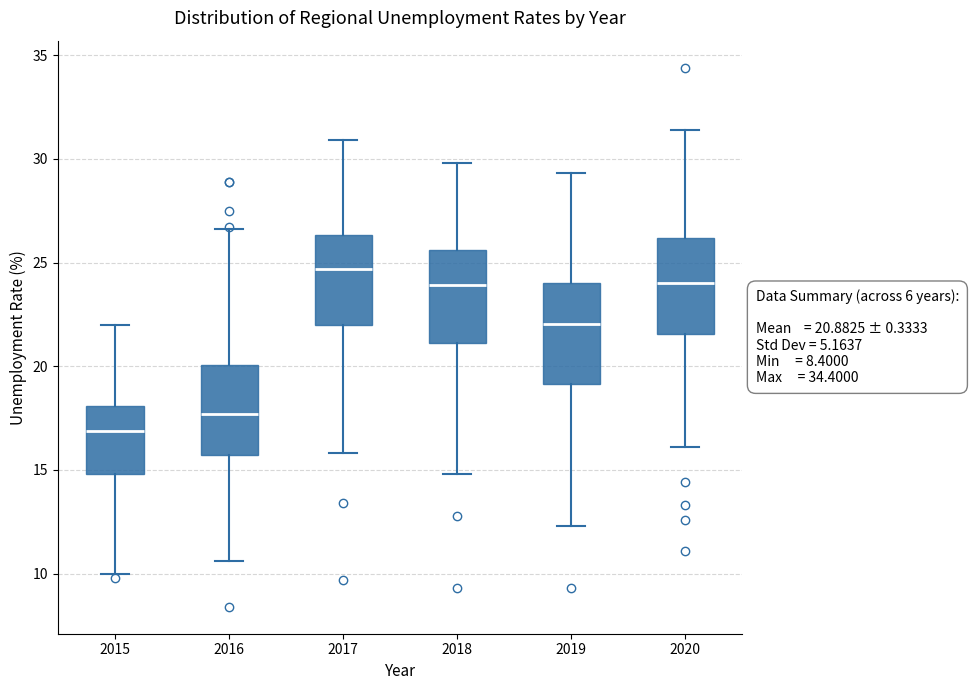

Which box's median line is the lowest?

2015